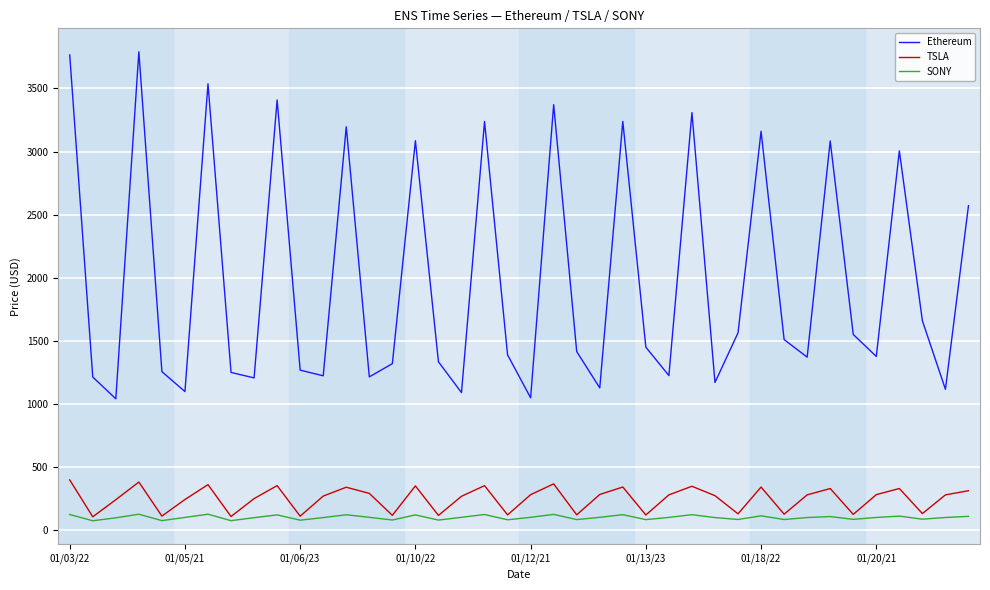

What is the maximum value for TSLA?

399.9